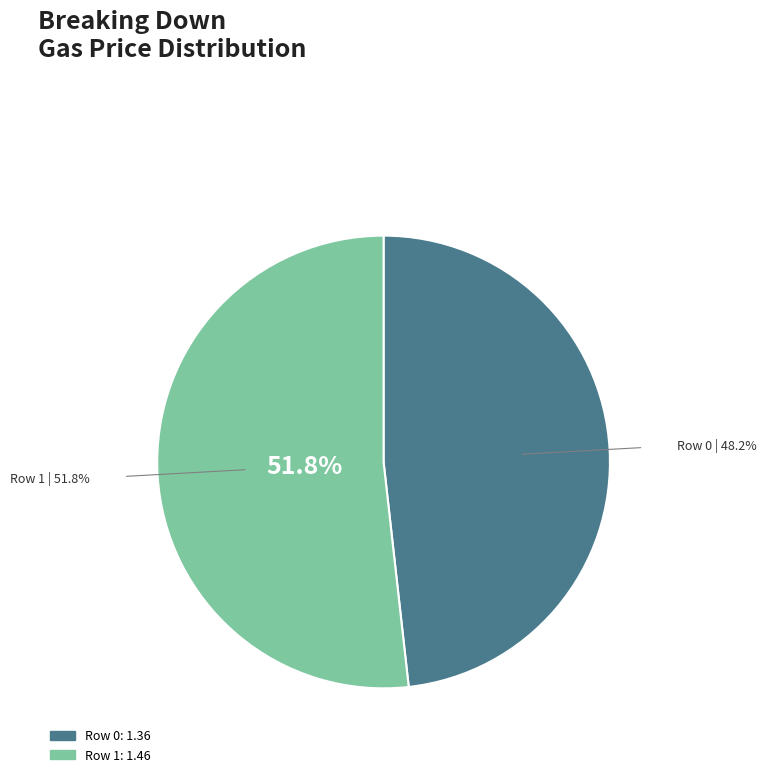

Rank the categories by value from lowest to highest.

0, 1